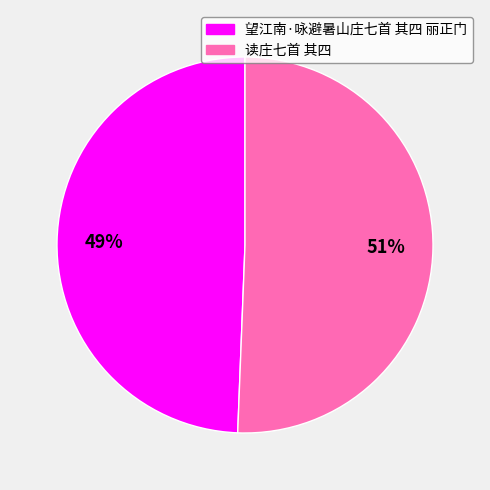

What percentage is the 望江南·咏避暑山庄七首 其四 丽正门 slice, to the nearest percent?

49%